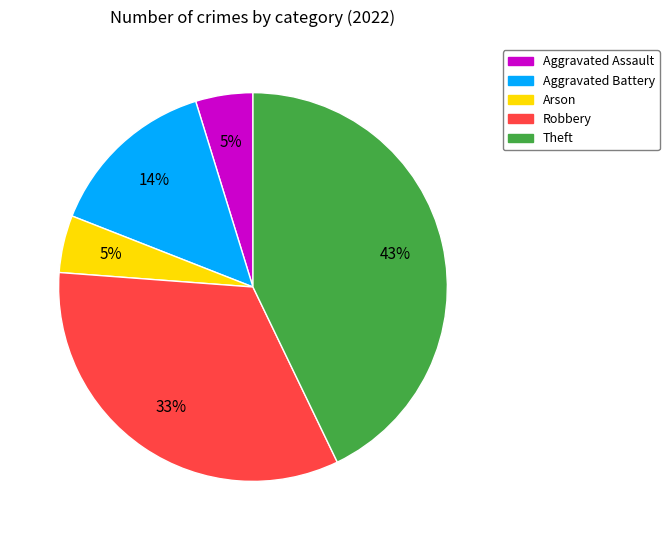

Is there a majority slice in this chart?

No